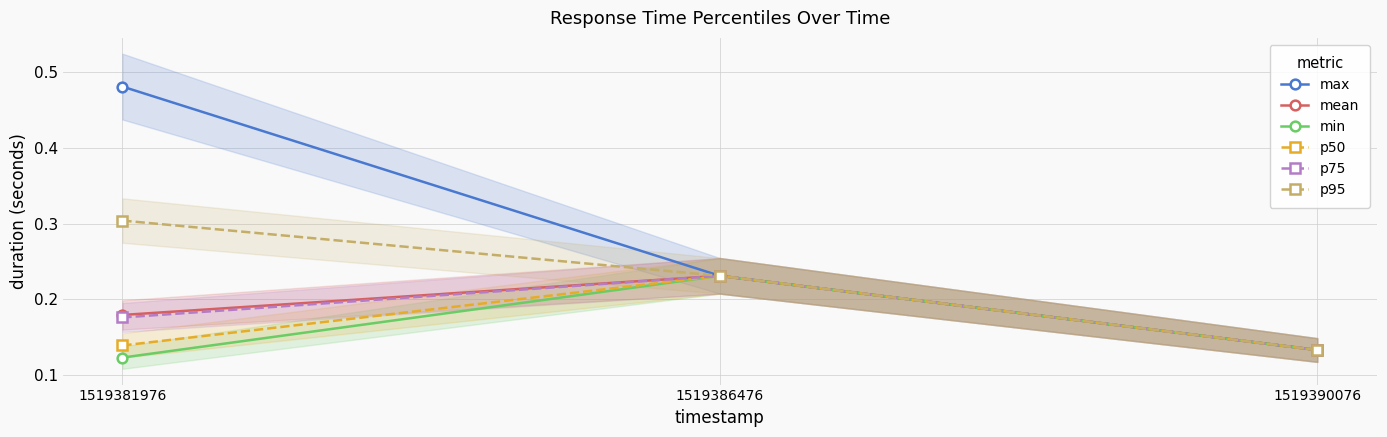

What is the value of the mean point at the 3rd from the left?

0.1